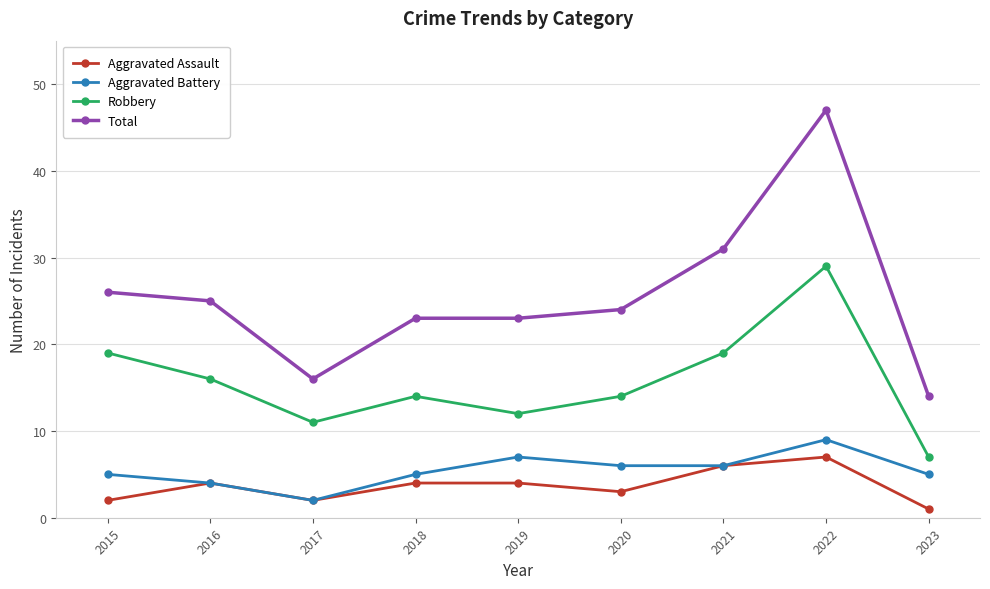

What is the value of the Aggravated Battery point at the 4th from the left?

5